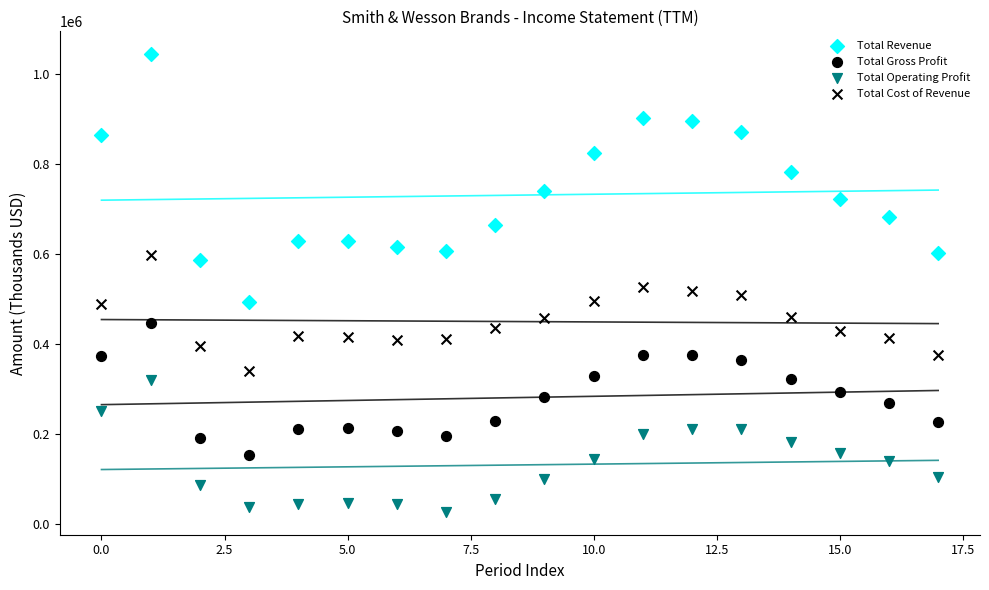

Count the number of points in this scatter plot.

72